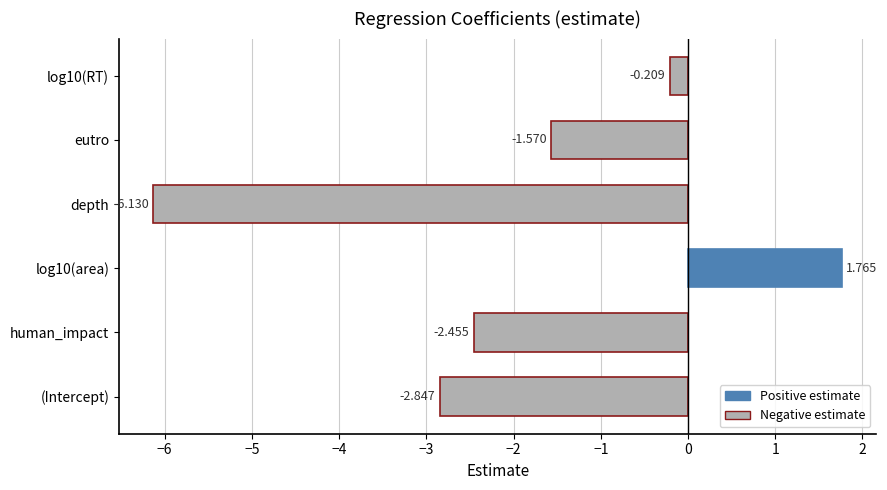

Where is the data nearest to the value -2?

eutro